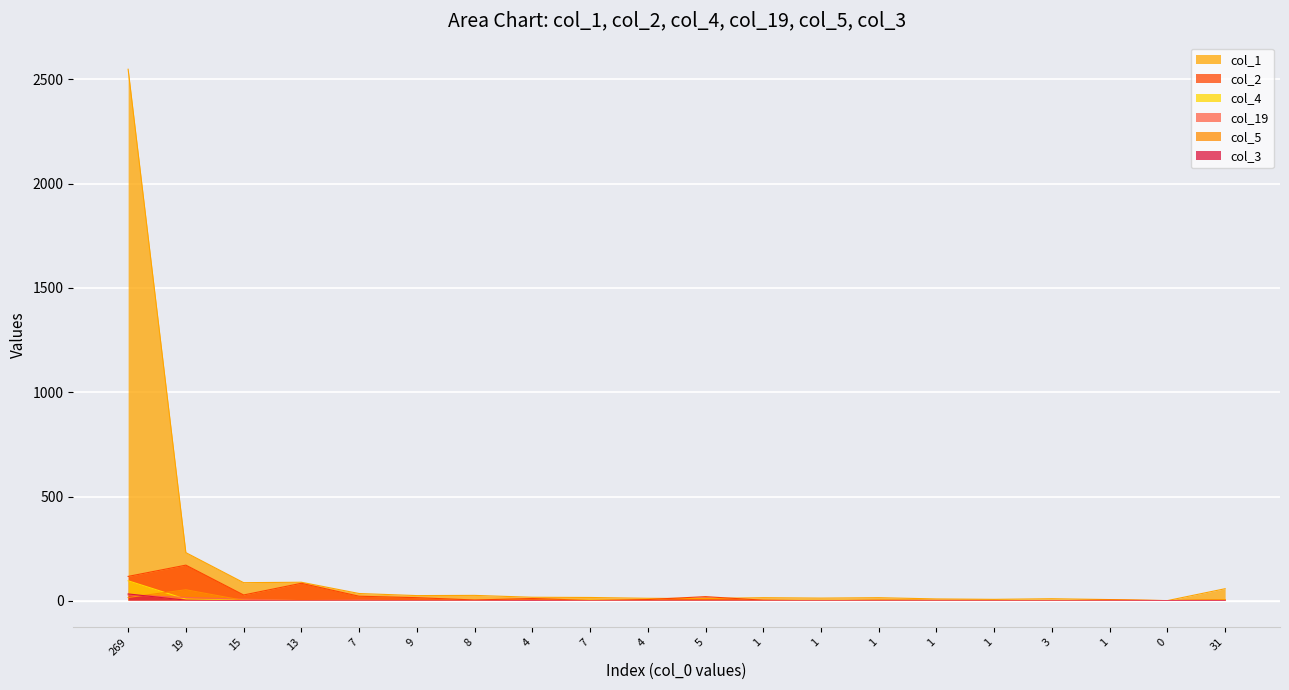

Reading left to right, list all the values displayed in this chart.

col_1: 2548	231	87	89	35	25	26	17	16	12	11	15	13	15	9	7	10	6	1	58
col_2: 117	171	28	84	22	15	4	11	2	6	20	3	0	3	2	2	0	4	1	6
col_4: 96	8	4	1	1	0	0	1	3	1	0	0	0	2	1	2	1	2	1	4
col_19: 28	16	8	1	4	0	0	1	0	0	0	0	0	0	0	0	0	0	0	0
col_5: 16	53	2	1	0	0	1	1	0	0	0	1	0	0	0	0	1	0	0	0
col_3: 33	3	1	0	0	0	0	1	0	0	0	0	0	0	0	0	0	0	1	1